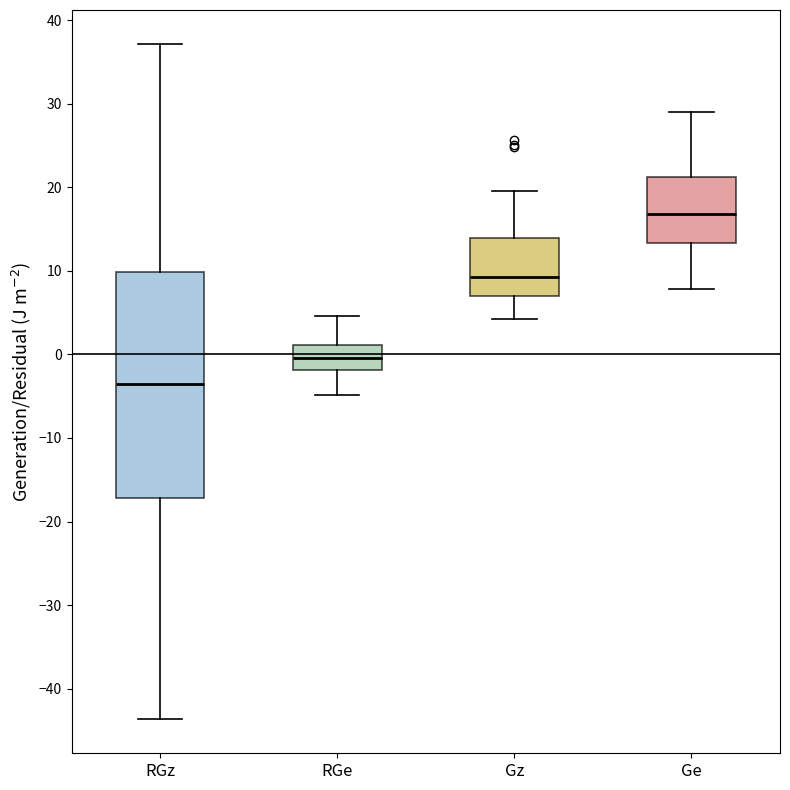

Which box has the lowest median line?

RGz